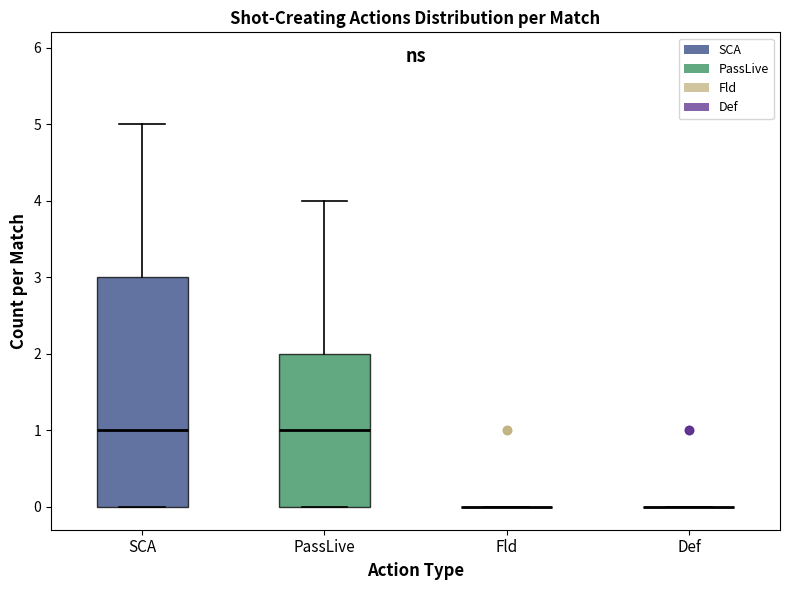

Reading left to right, transcribe this box plot: for each box, give where its median line is, the range the box spans, and where its two whiskers end, as read against the y-axis. The values are not printed on the chart, so give them approximately, as read against the axis.

SCA: median 1, box 0 to 3, whiskers 0 to 5
PassLive: median 1, box 0 to 2, whiskers 0 to 4
Fld: box collapsed to a line at 0, whiskers 0 to 0
Def: box collapsed to a line at 0, whiskers 0 to 0